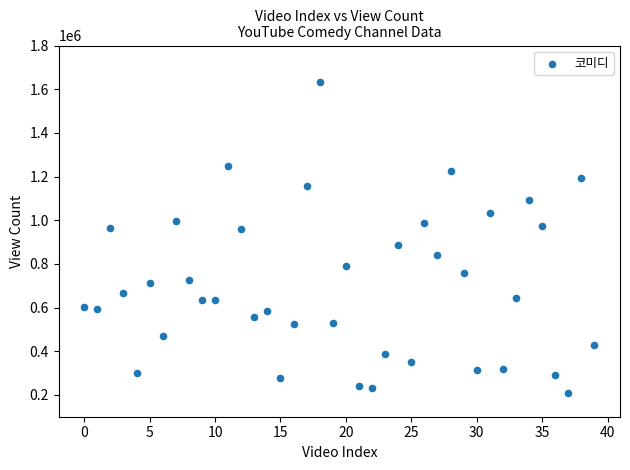

What is the range of Y values (max minus min)?

1425166